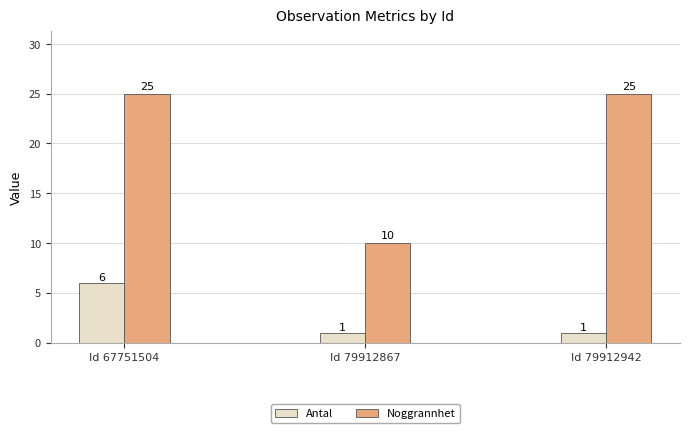

What is the minimum value shown in the chart?

1